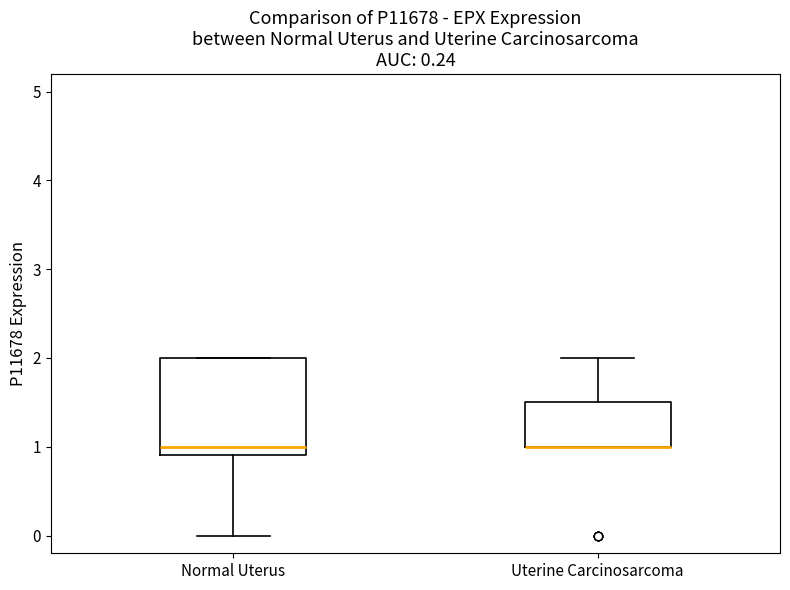

Which box is the tallest, from its lower edge to its upper edge?

Normal Uterus